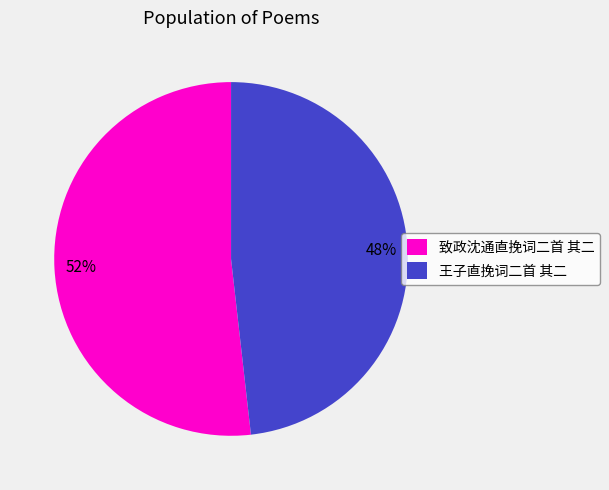

To the nearest percent, what percentage of the pie is 致政沈通直挽词二首 其二?

52%